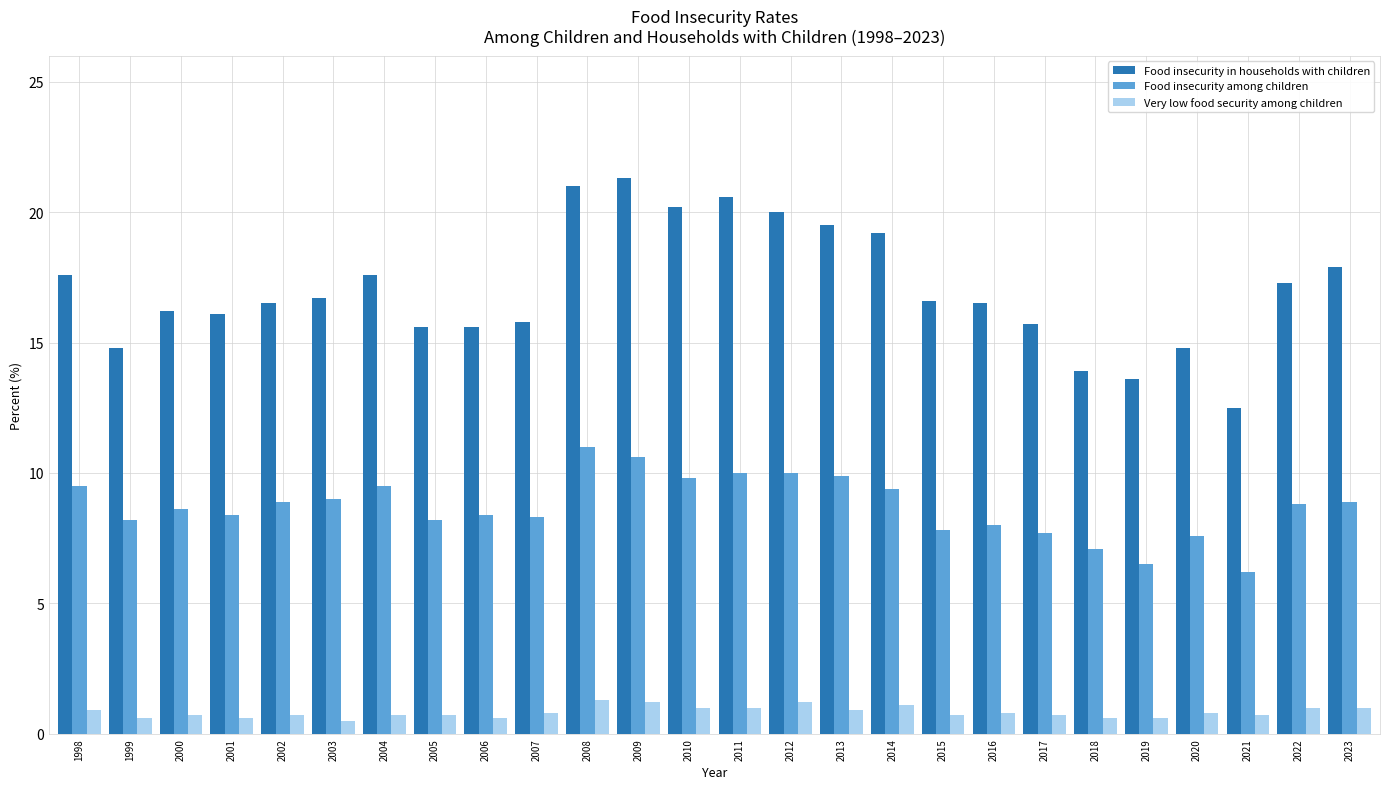

How many bars are there in each group?

3